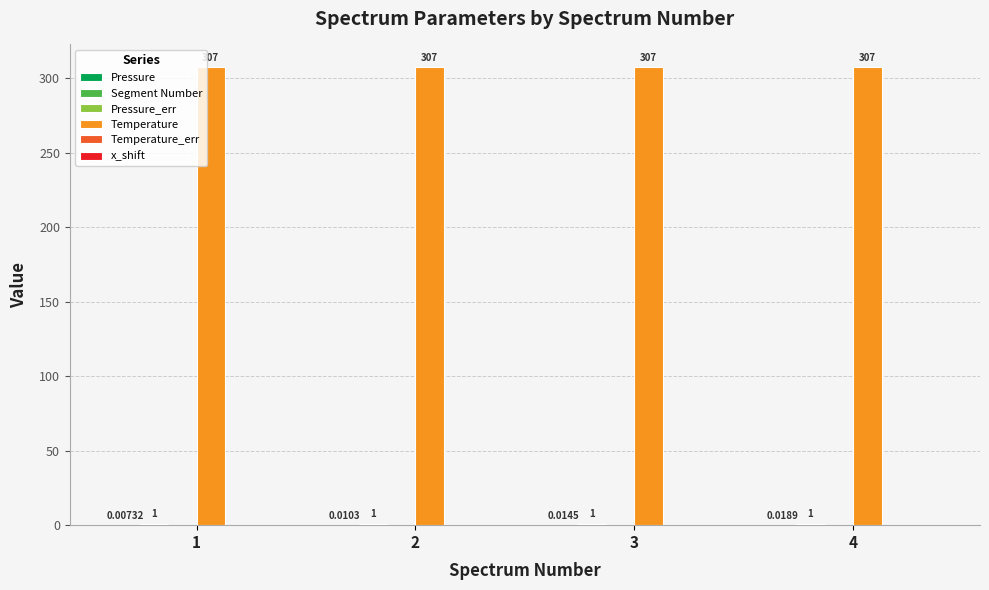

Which series has the largest total across all categories?

Temperature